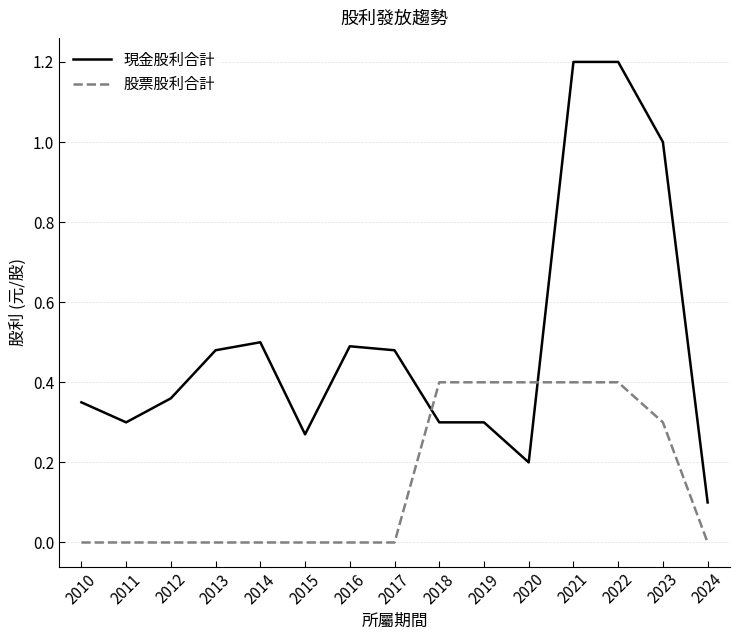

What is the total value across all series at 2019?

0.7